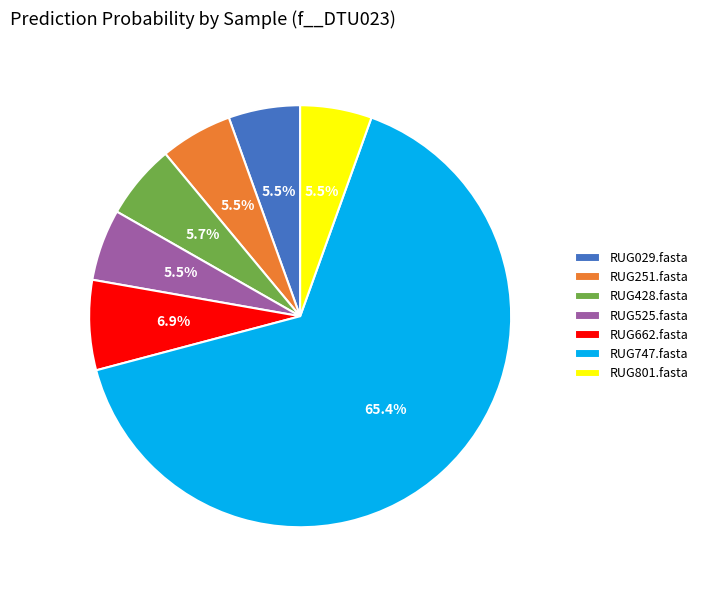

Is there any slice that represents more than half of the pie?

Yes